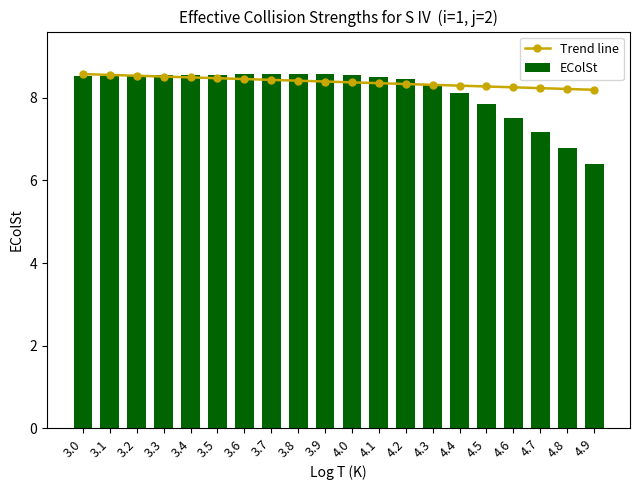

Read the Trend line value at 4.9.

8.2